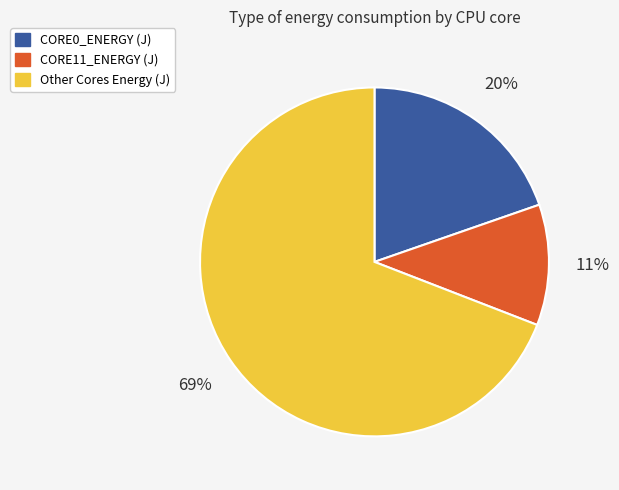

Does any single category account for the majority?

Yes